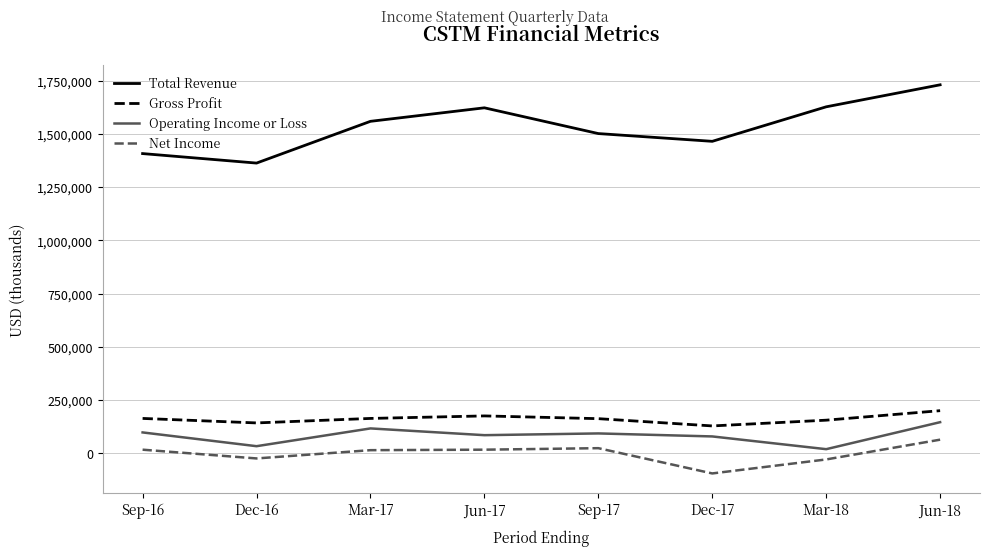

Rank the series by their maximum value, from highest to lowest.

Total Revenue, Gross Profit, Operating Income or Loss, Net Income